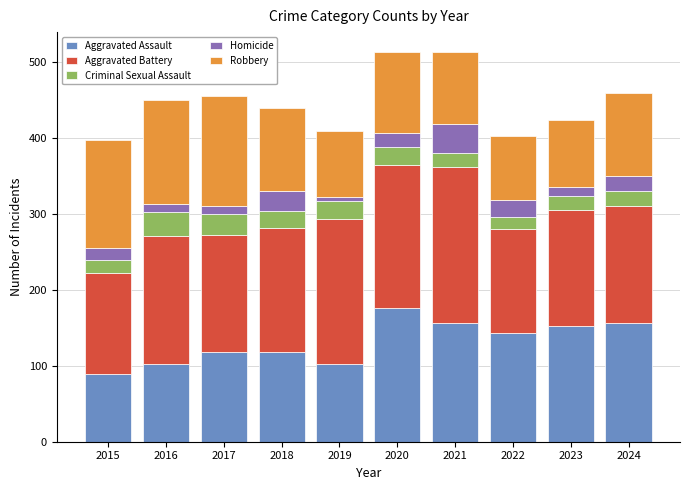

At which label does Aggravated Assault reach its peak?

2020